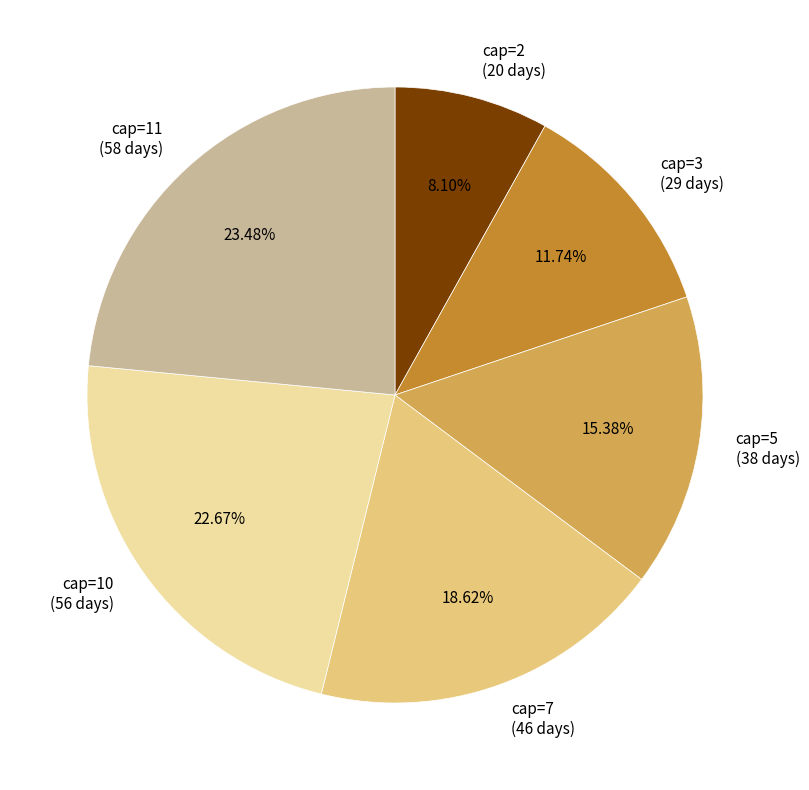

Which has a higher value, cap=5 (38 days) or cap=11 (58 days)?

cap=11 (58 days)